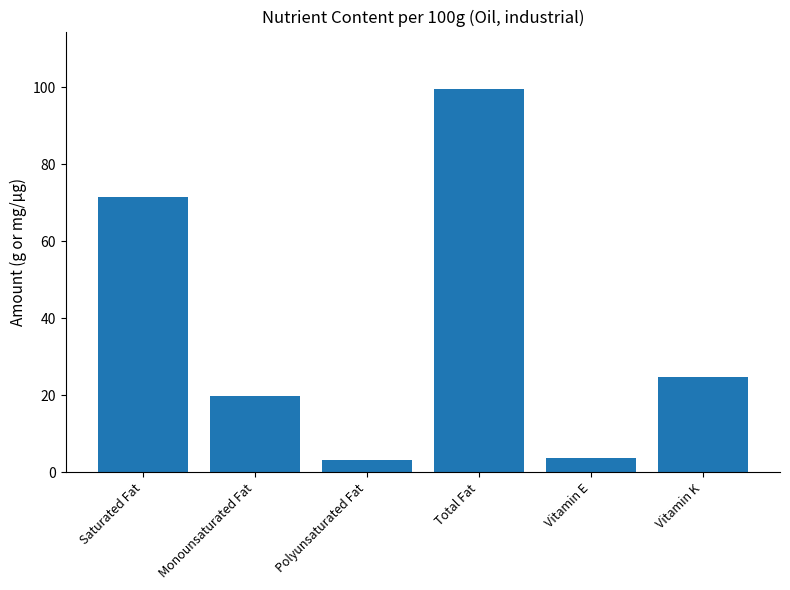

True or false: the data shows 19.7 at Monounsaturated Fat.

True